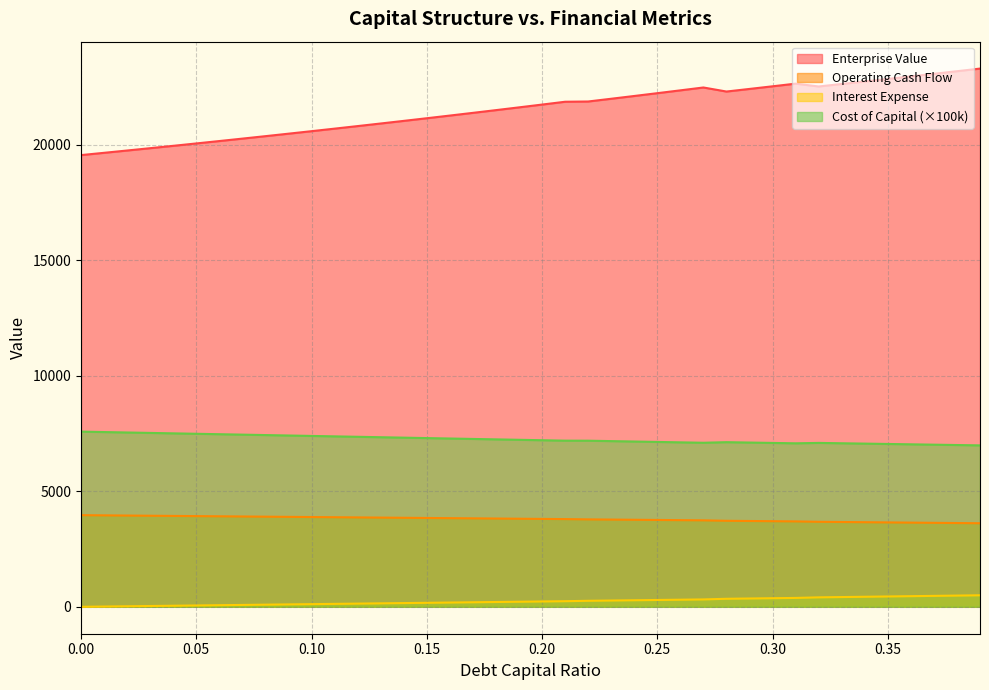

List the series in order of their peak value, highest first.

Enterprise Value, Cost of Capital (×100k), Operating Cash Flow, Interest Expense